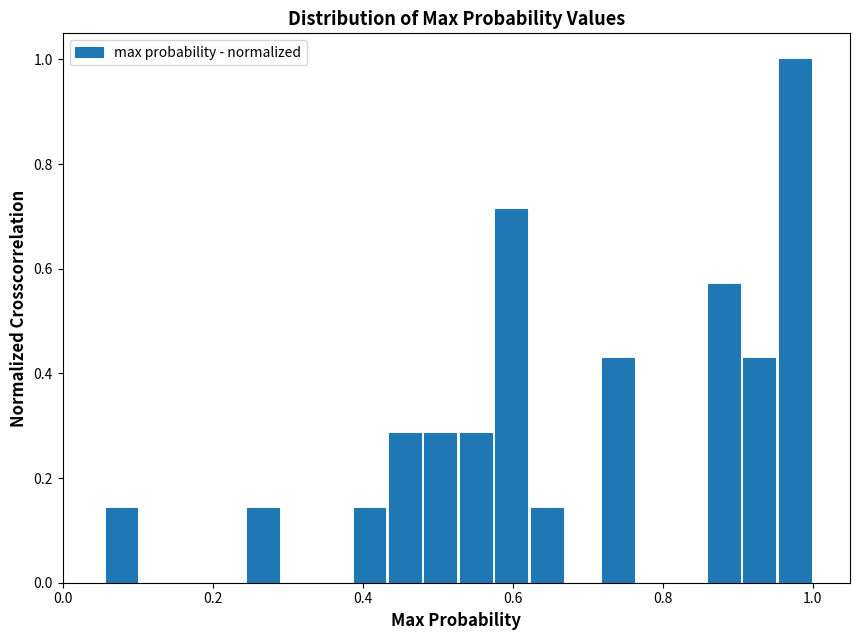

Read against the x-axis, roughly where is the centre of the tallest bar?

0.98